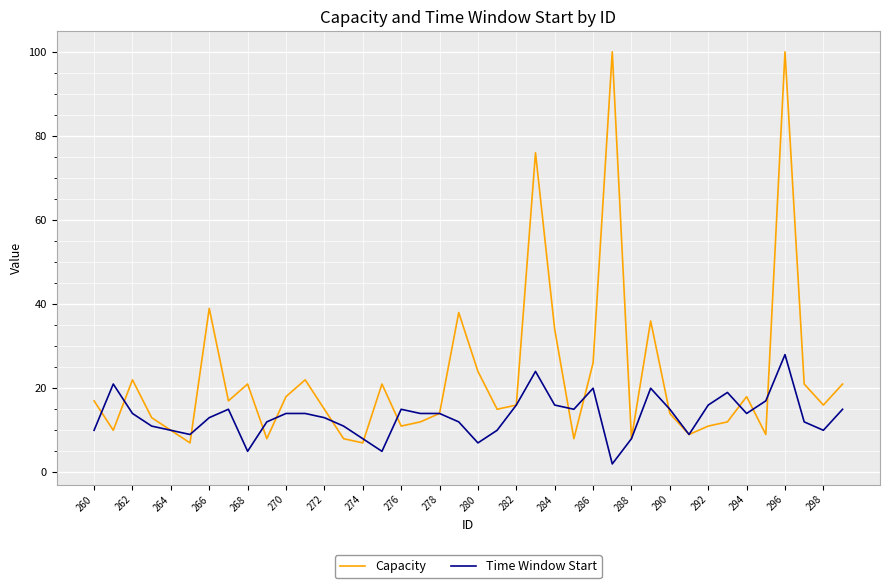

Does the chart display data point markers on the line(s)?

No